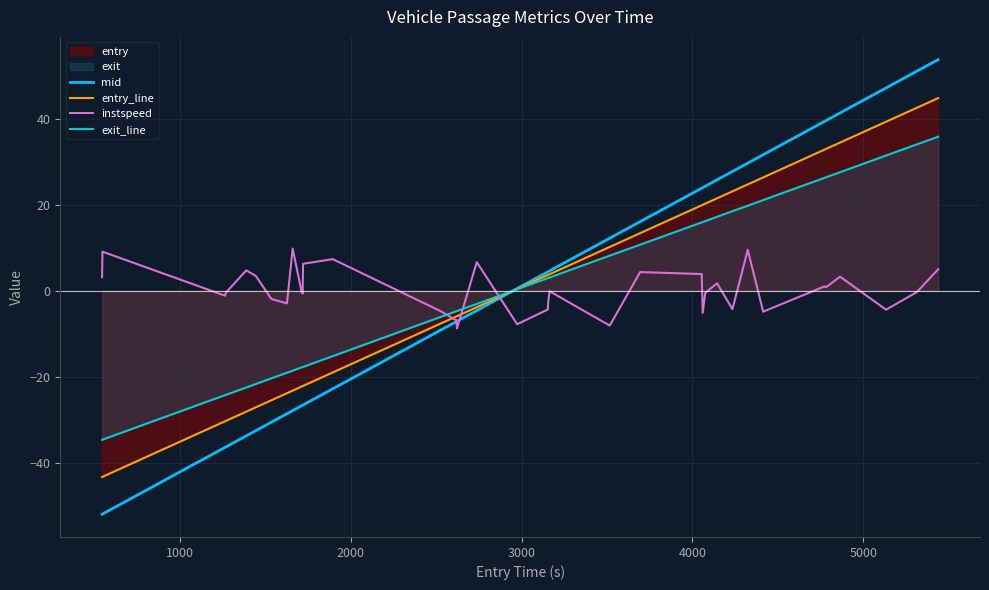

Which series has the largest total across all categories?

entry_line